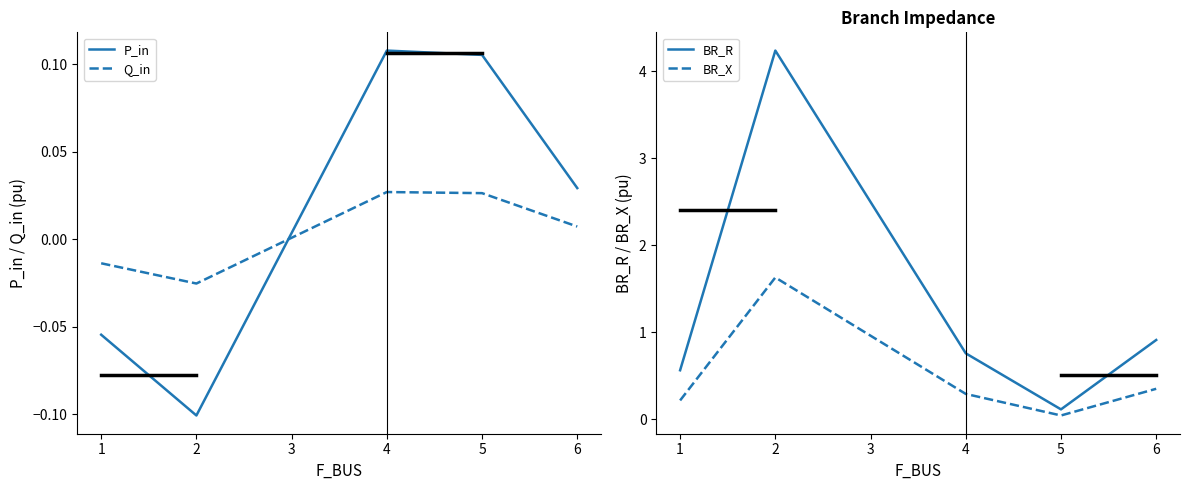

The BR_R series shows 1.5 at 4. True or false?

False